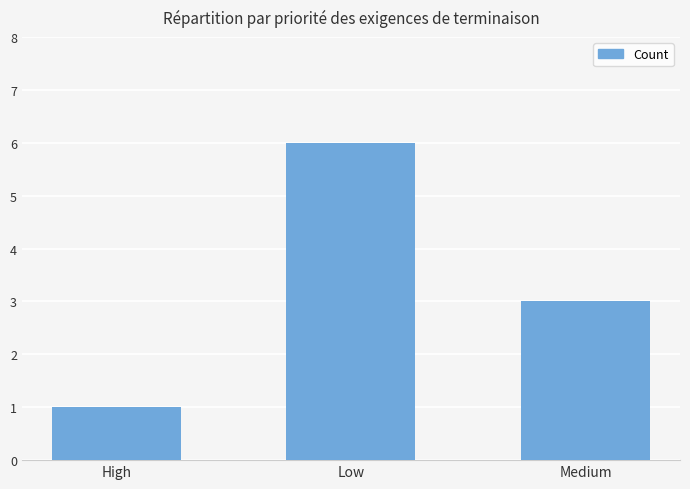

Reading right to left, transcribe all the data shown in this chart.

3	6	1